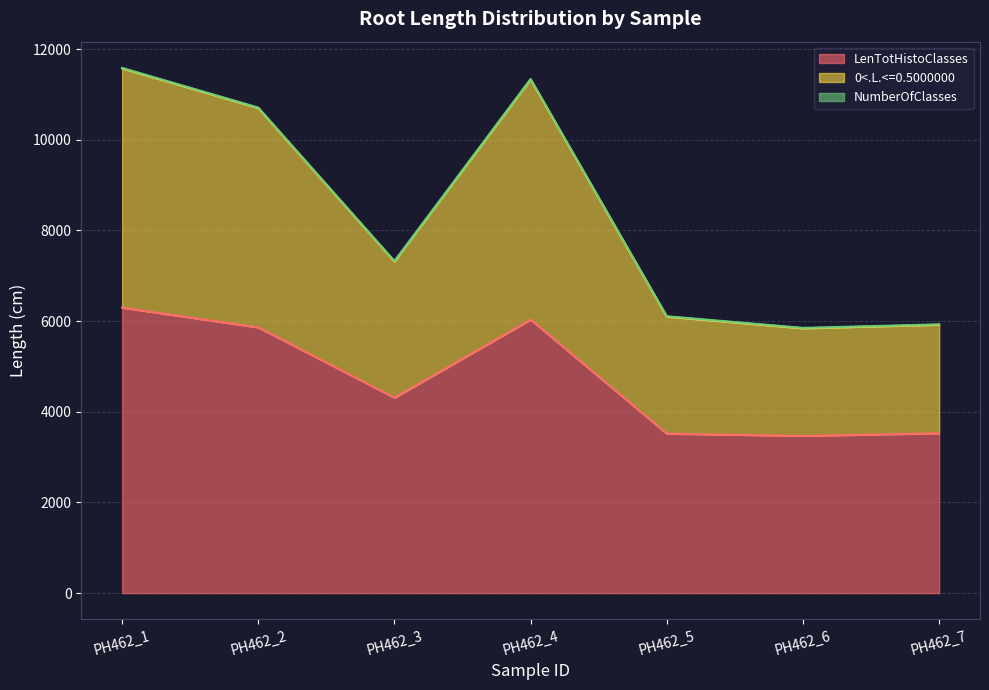

The value of LenTotHistoClasses at PH462_4 is 9506.3. True or false?

False